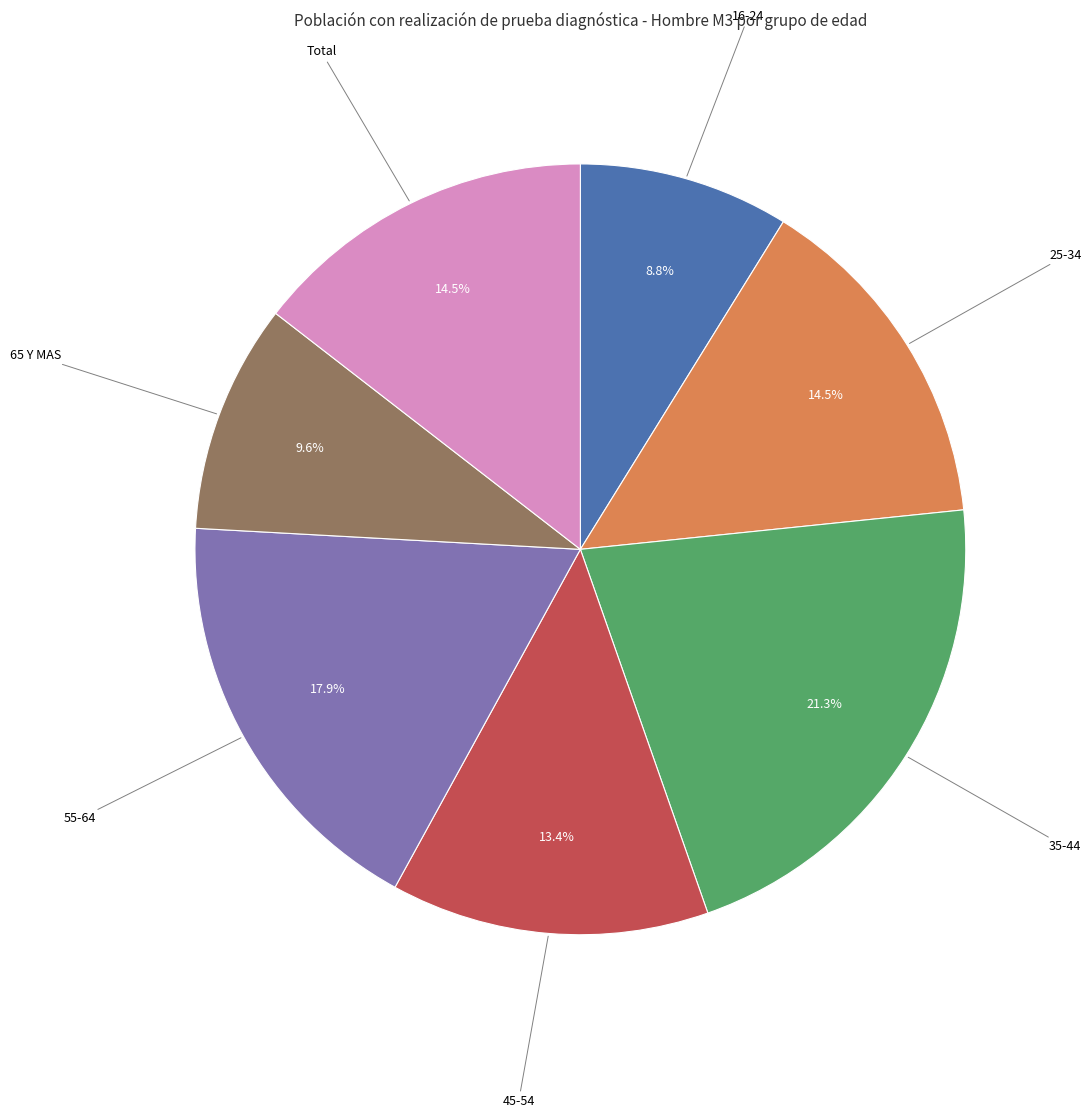

How many slices are in this pie chart?

7